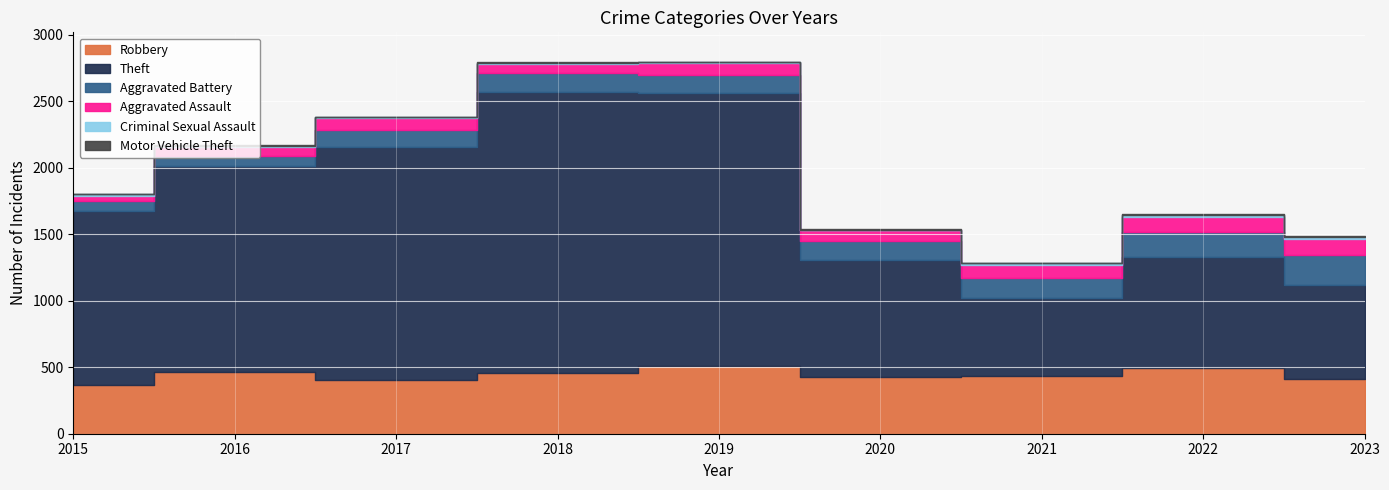

The value of Theft at 2021 is 916. True or false?

False